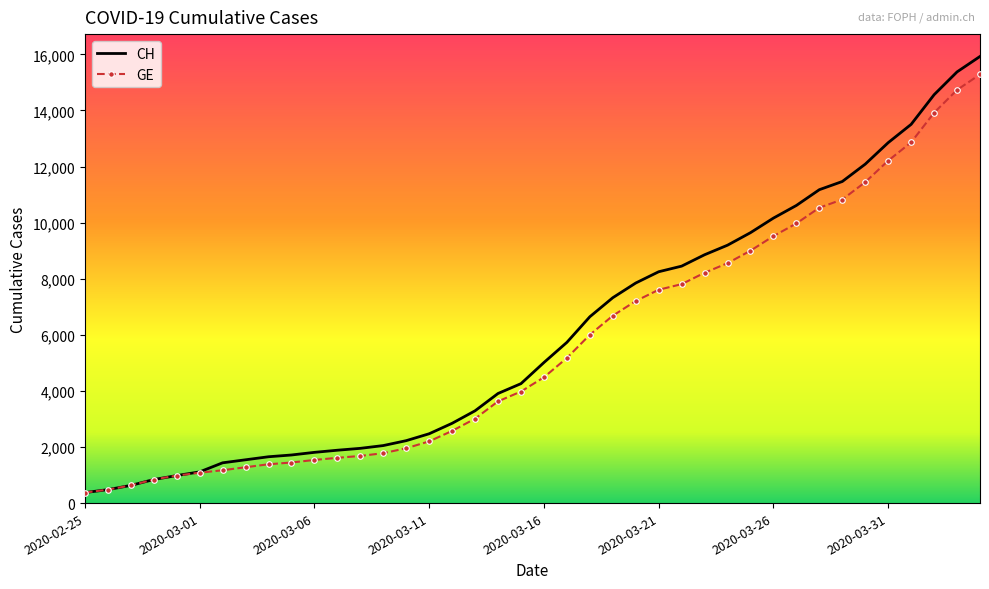

The CH series shows 13153 at 2020-03-24. True or false?

False